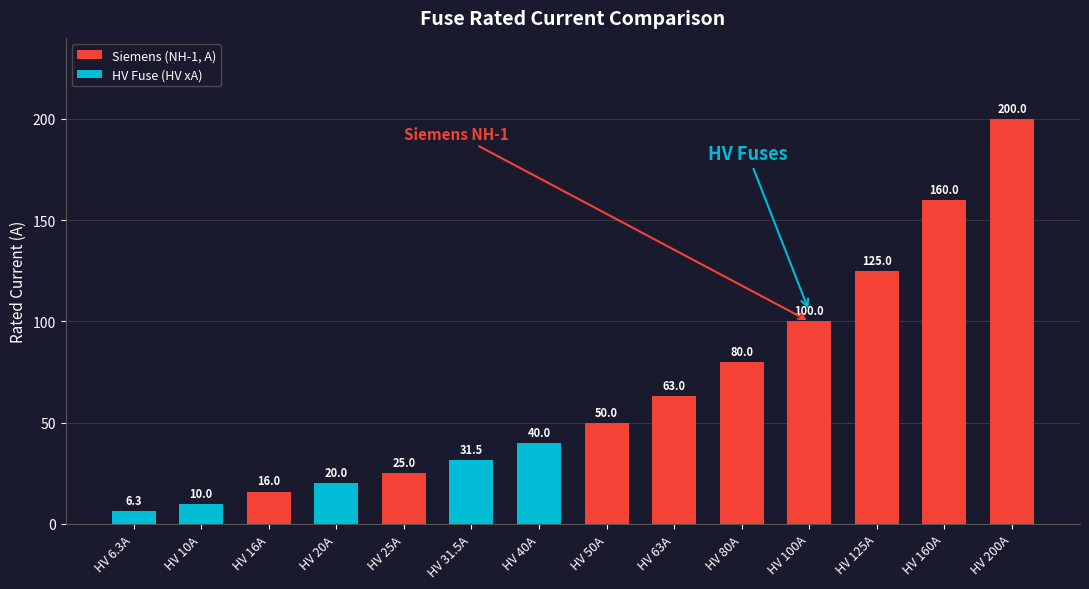

What is the highest value of the Siemens (NH-1, A) series?

200.0